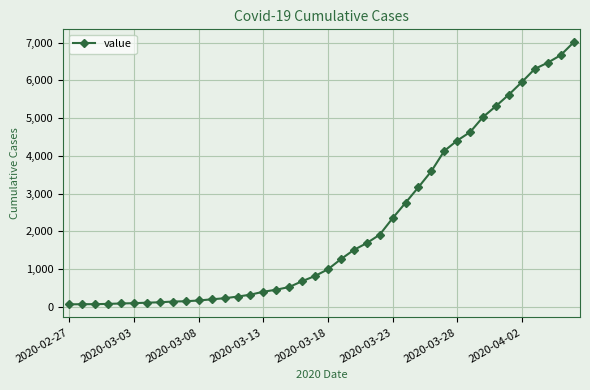

What is the sum of all values?

85740